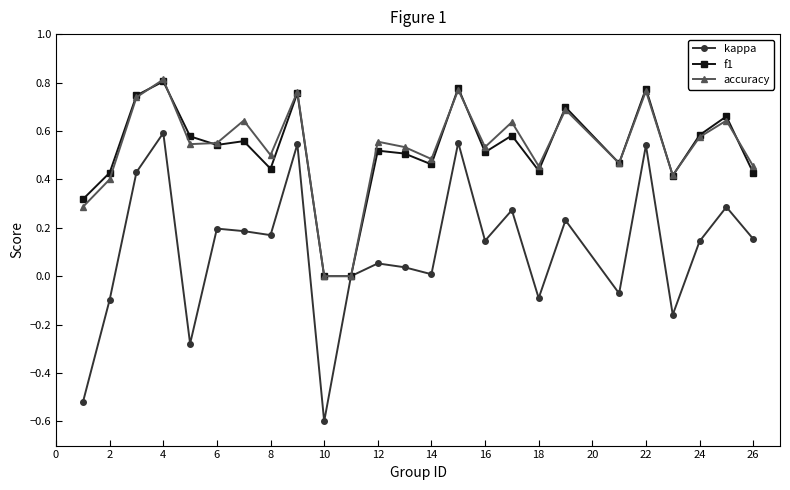

How many interior local valleys does the kappa series have?

8